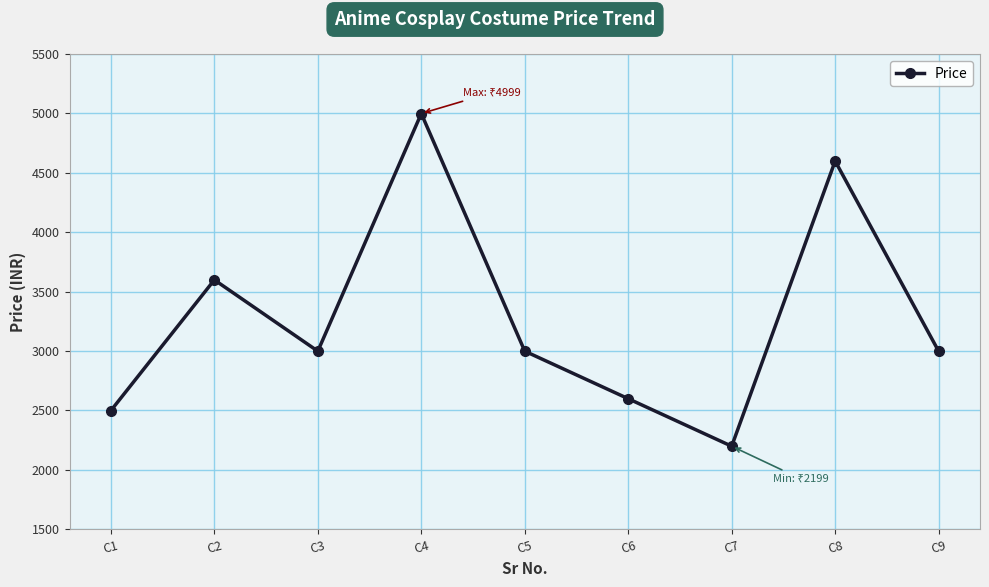

What is the approximate value at C4, to the nearest 10?

5000